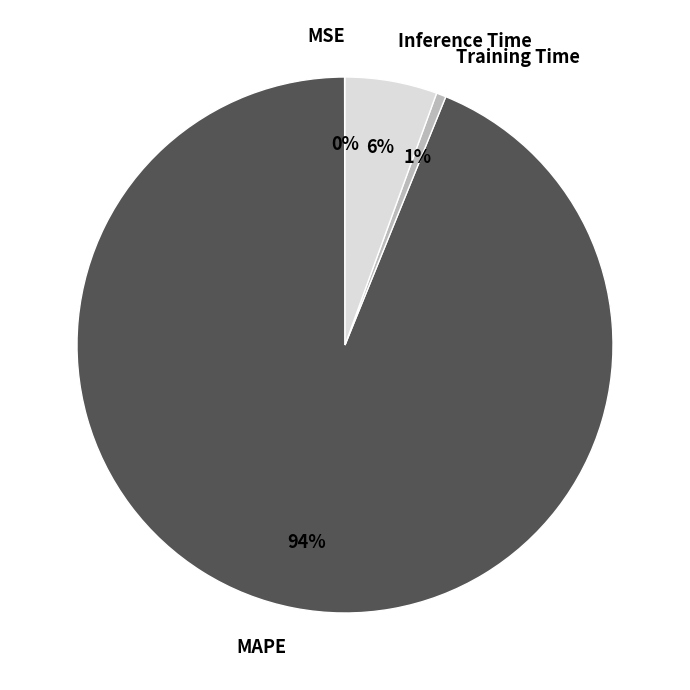

To the nearest percent, what is the average slice percentage?

25%